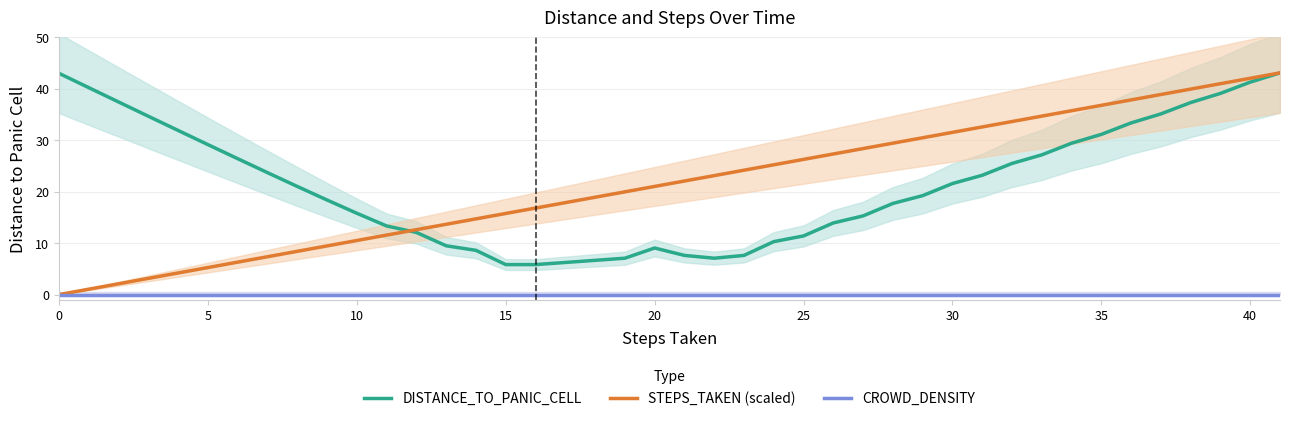

Rank the series by their maximum value, from highest to lowest.

DISTANCE_TO_PANIC_CELL, STEPS_TAKEN (scaled), CROWD_DENSITY